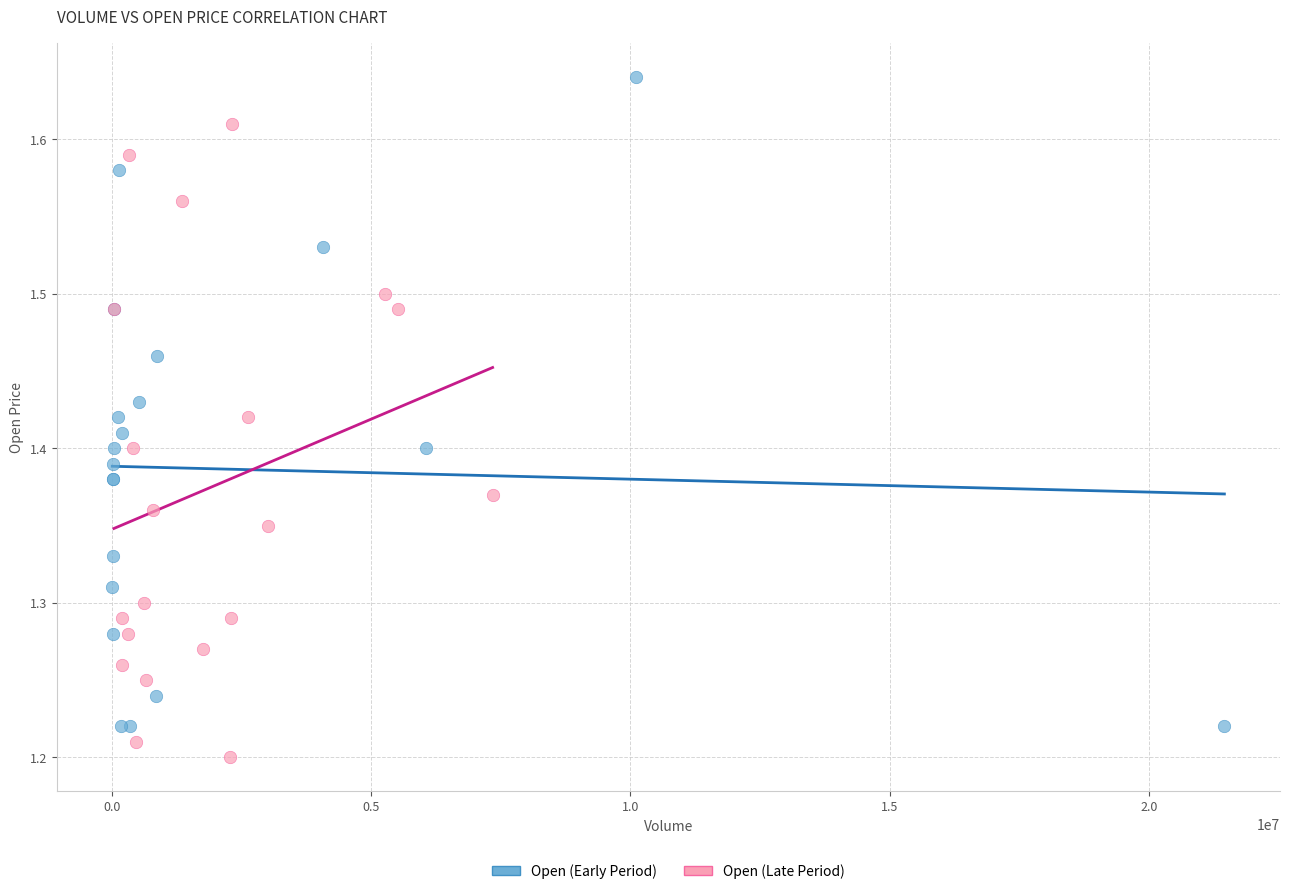

Which series reaches the minimum Y coordinate?

Open (Late Period)